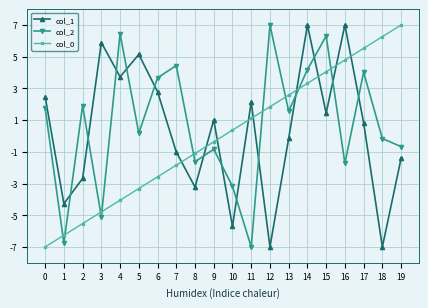

Where is the first local minimum for col_2?

1